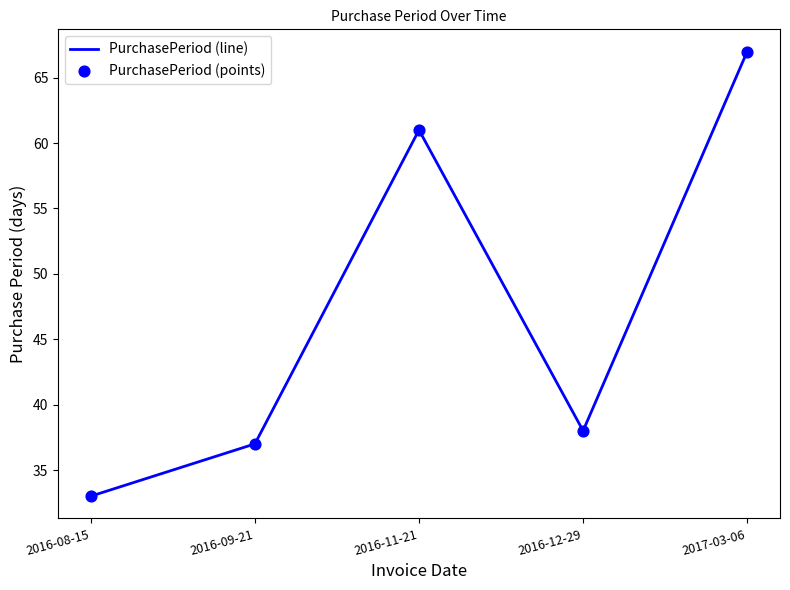

What is the change in value from 2016-08-15 to 2016-09-21?

+4